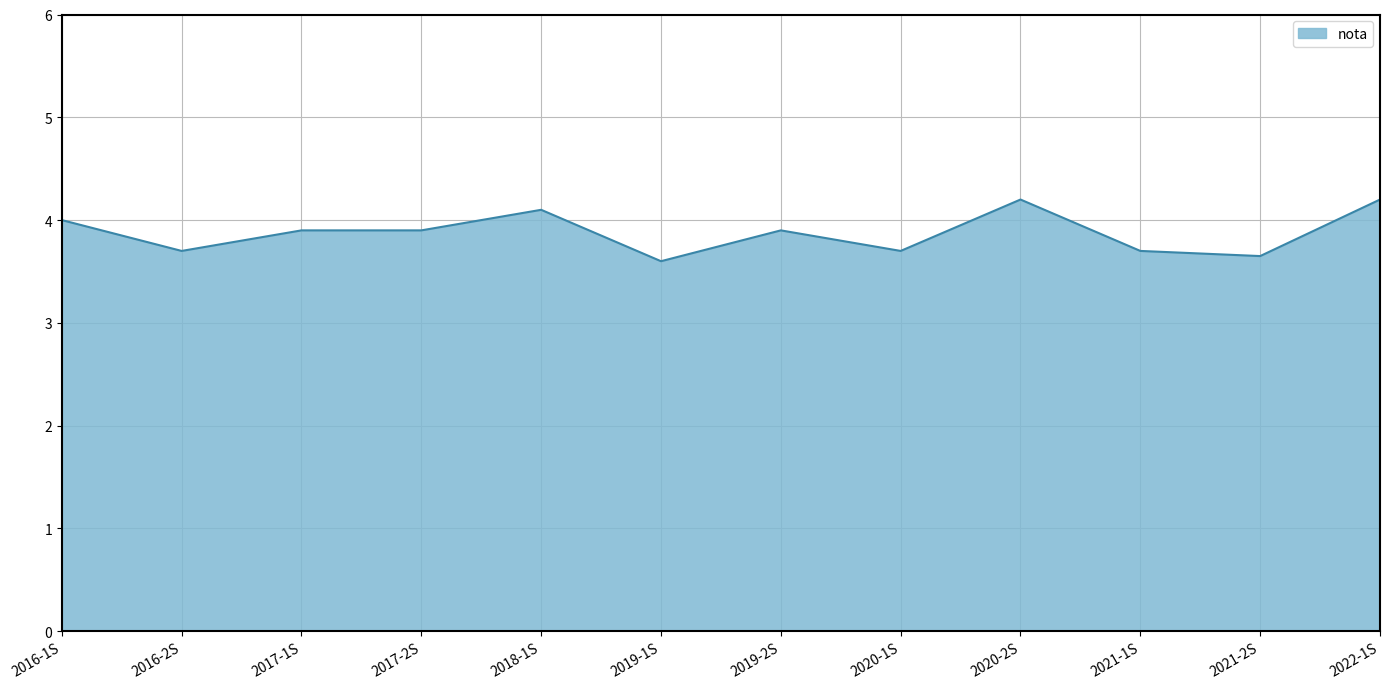

Does the chart have visible grid lines?

Yes